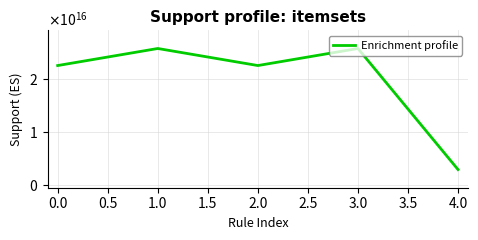

Does the chart display data point markers on the line(s)?

No